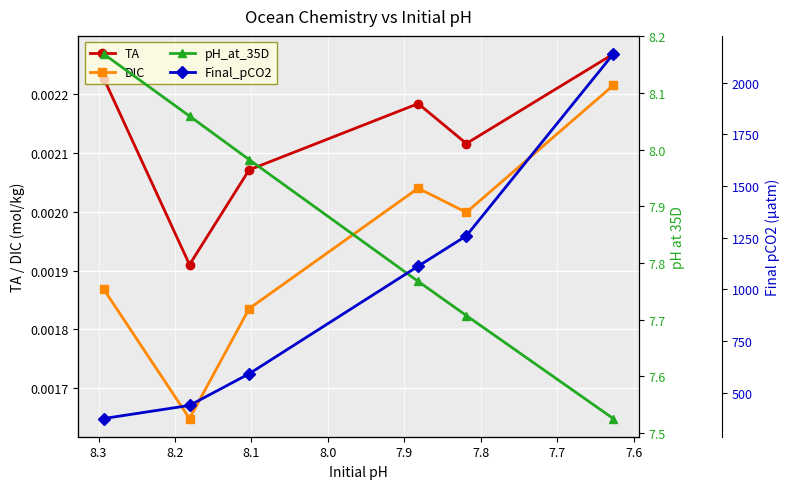

True or false: pH_at_35D and DIC cross at least once.

False